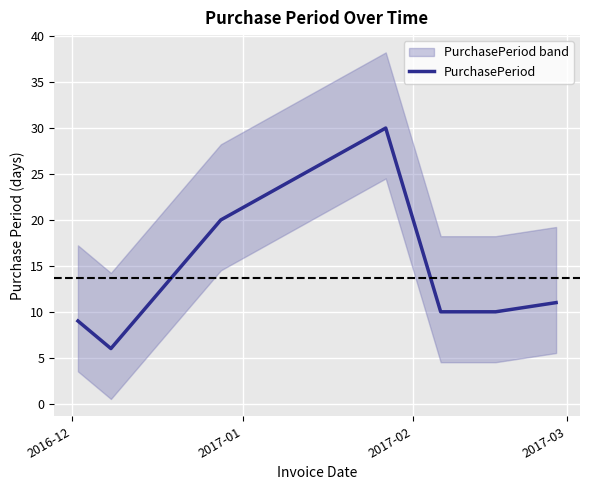

What is the minimum value for PurchasePeriod?

6